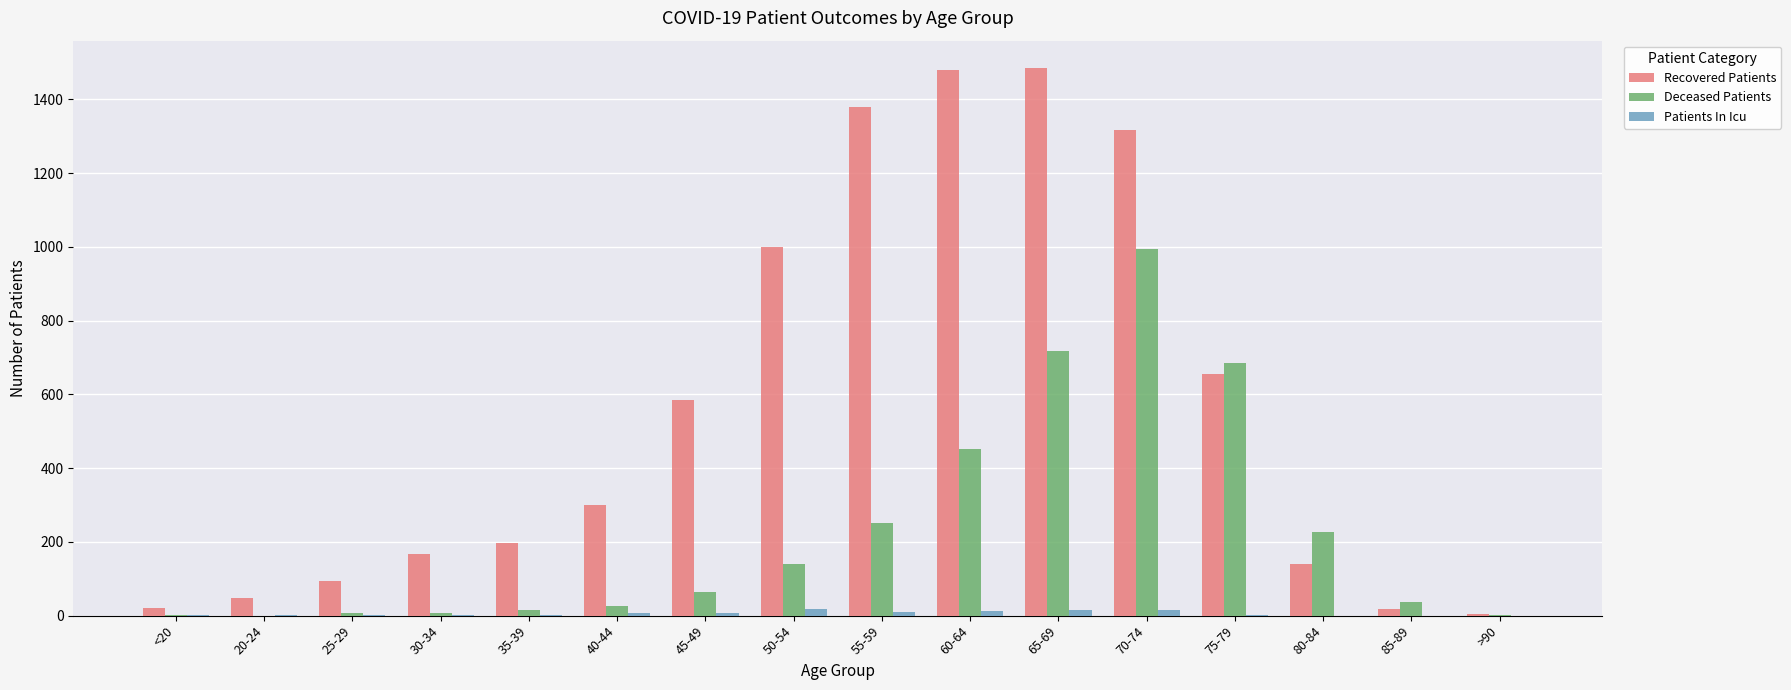

How many groups of bars are there?

16